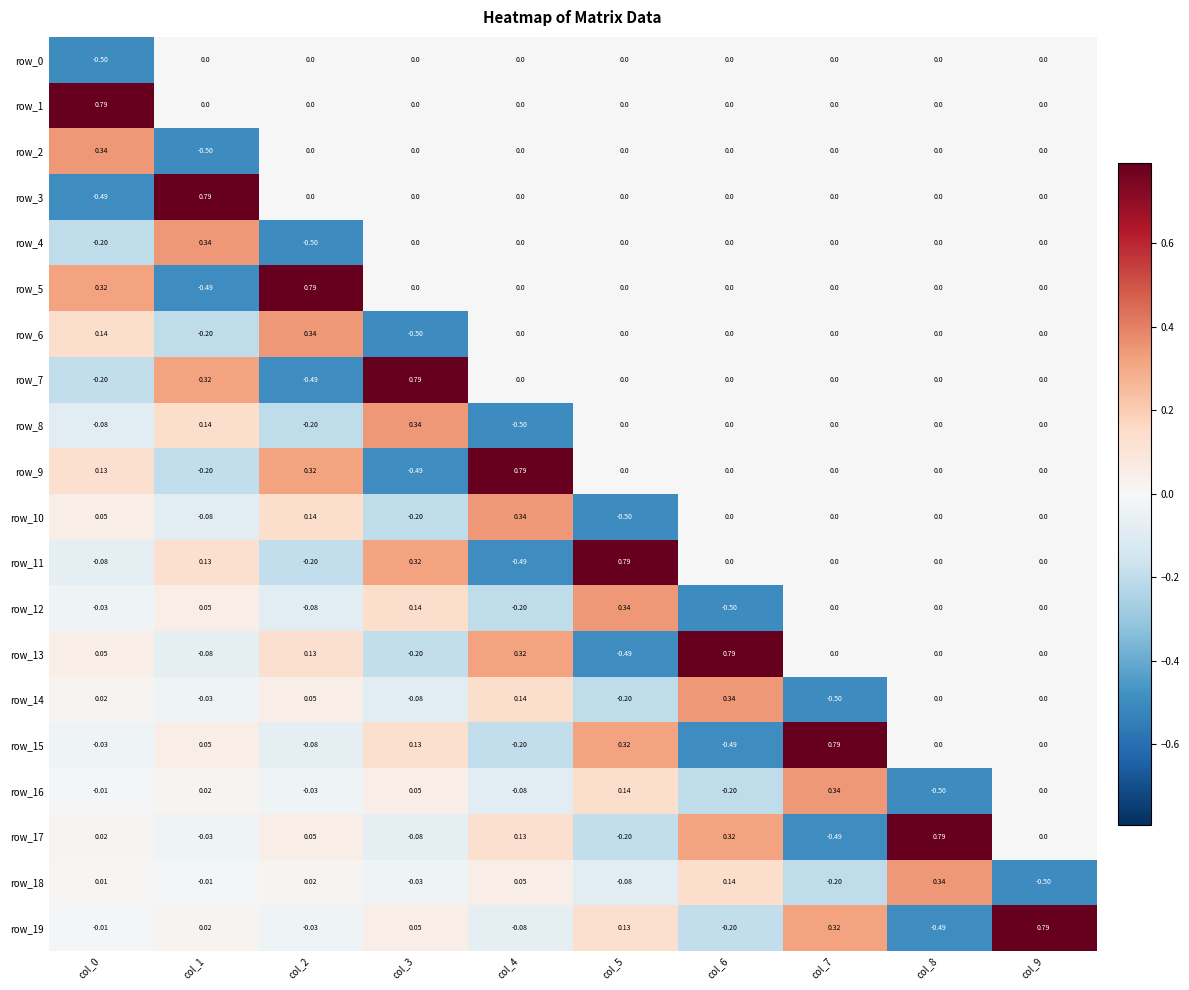

Is the value of row_18 at col_0 greater than the value of row_17 at col_9?

Yes